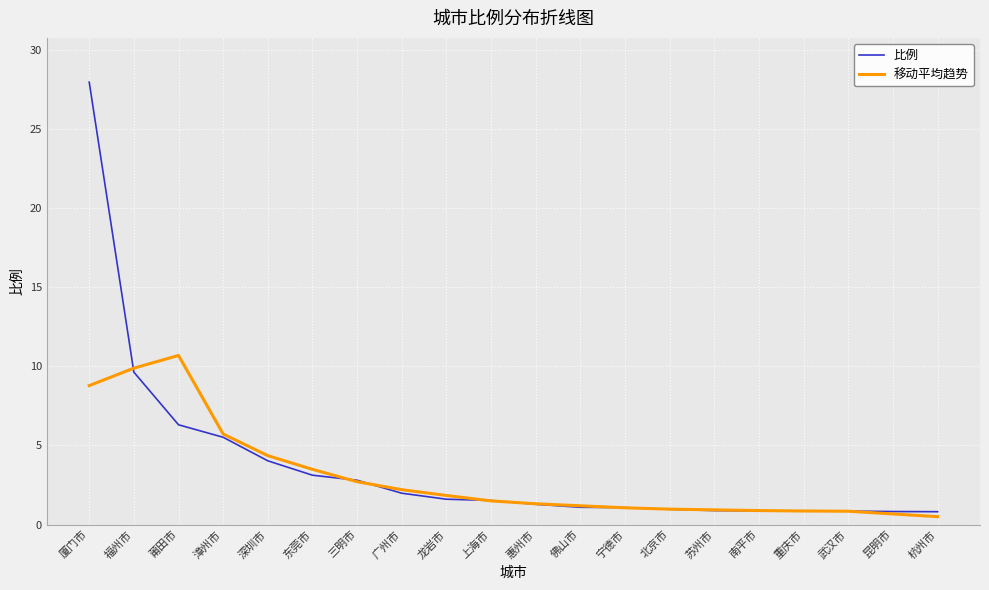

At which category is the sum across all series the highest?

厦门市